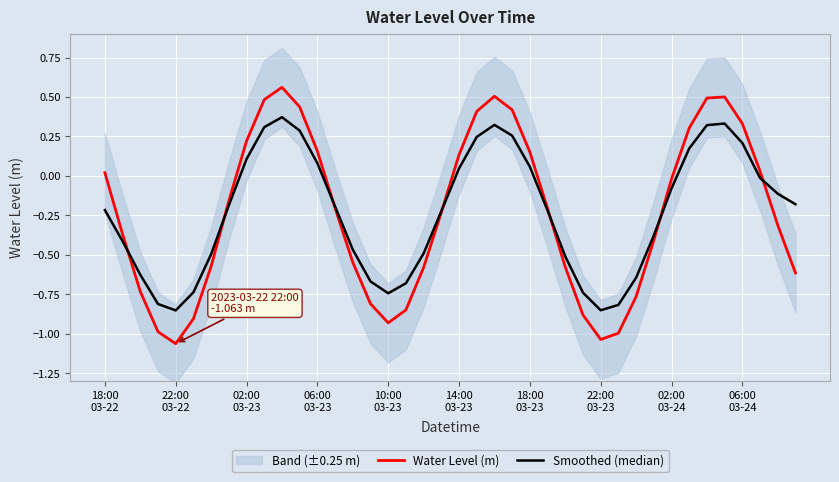

At 18:00 03-23, list the series in order from smallest to largest.

Smoothed (median), Water Level (m)